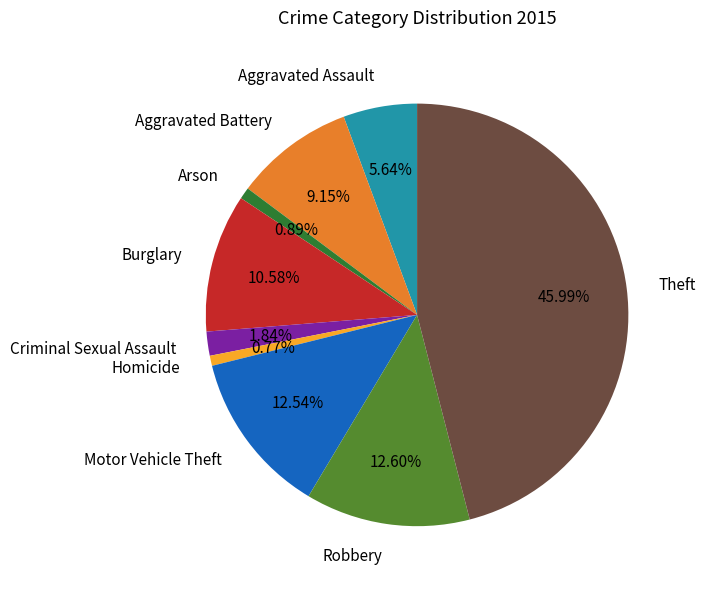

Is Motor Vehicle Theft the majority of the pie?

No